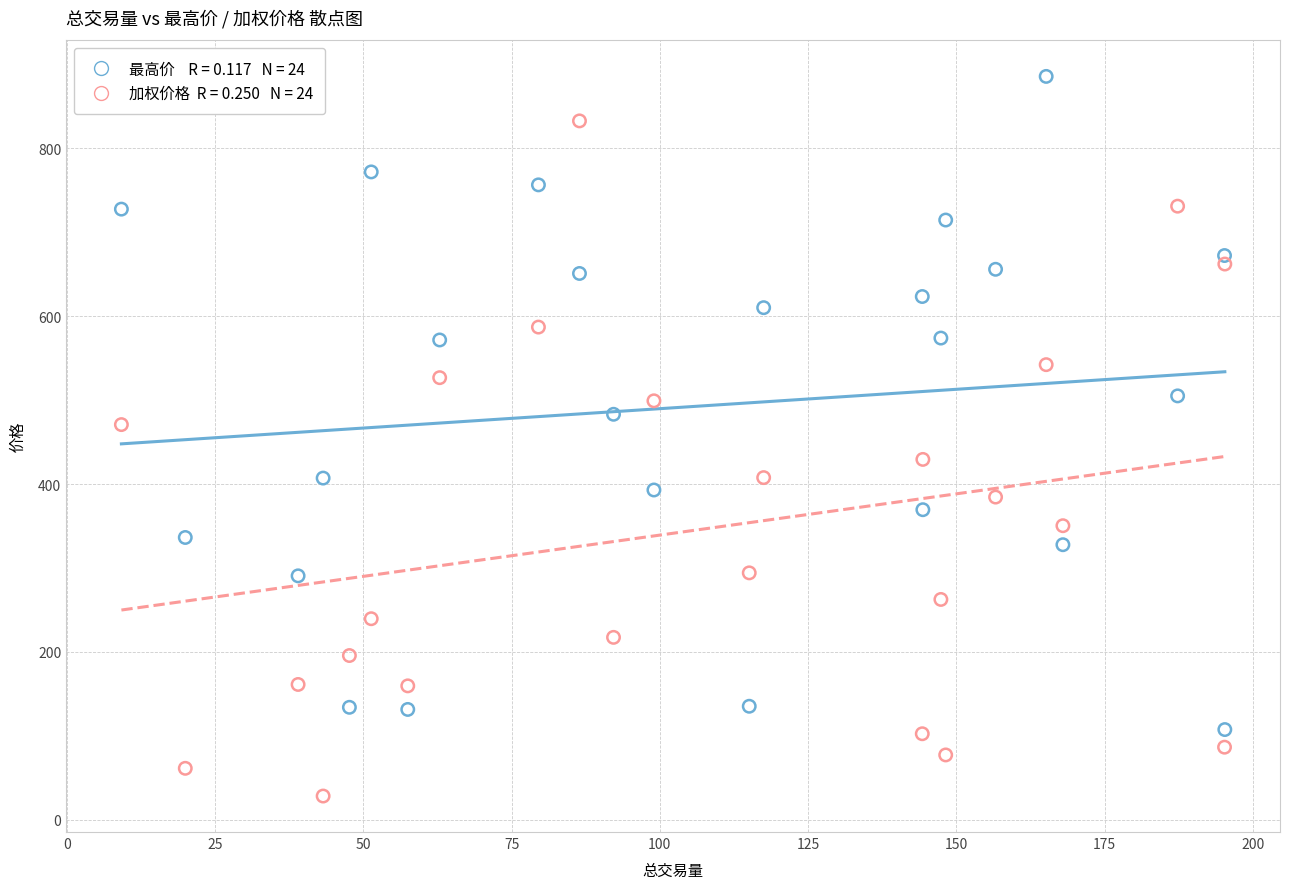

Across all data points, what is the range of X values (max minus min)?

186.0